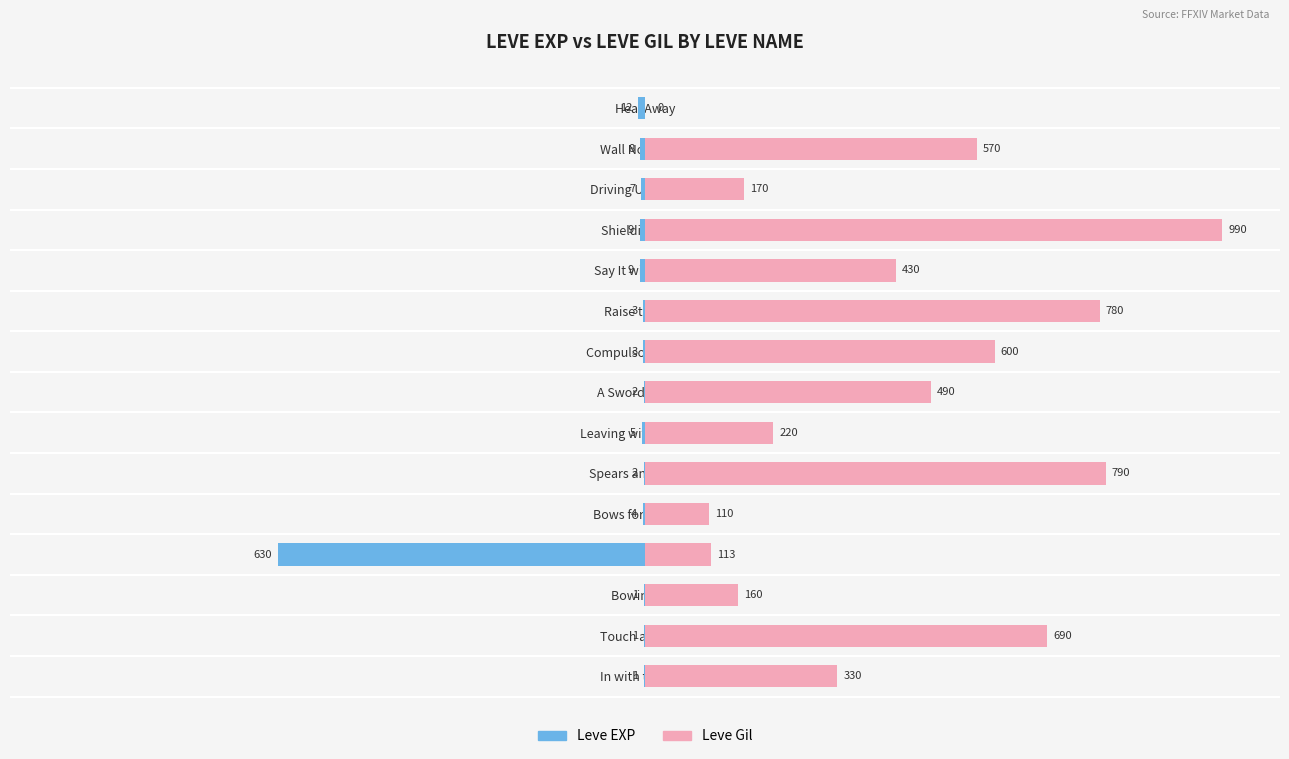

The Leve Gil series shows 19.6 at Gridania's Got Talent. True or false?

False